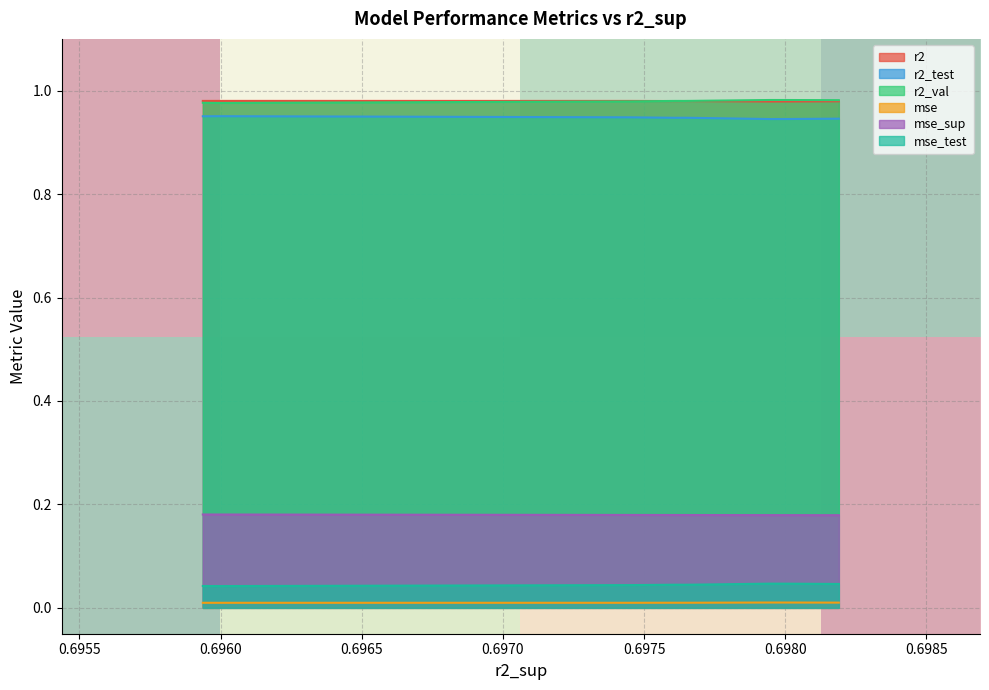

True or false: r2 and mse_sup cross at least once.

False